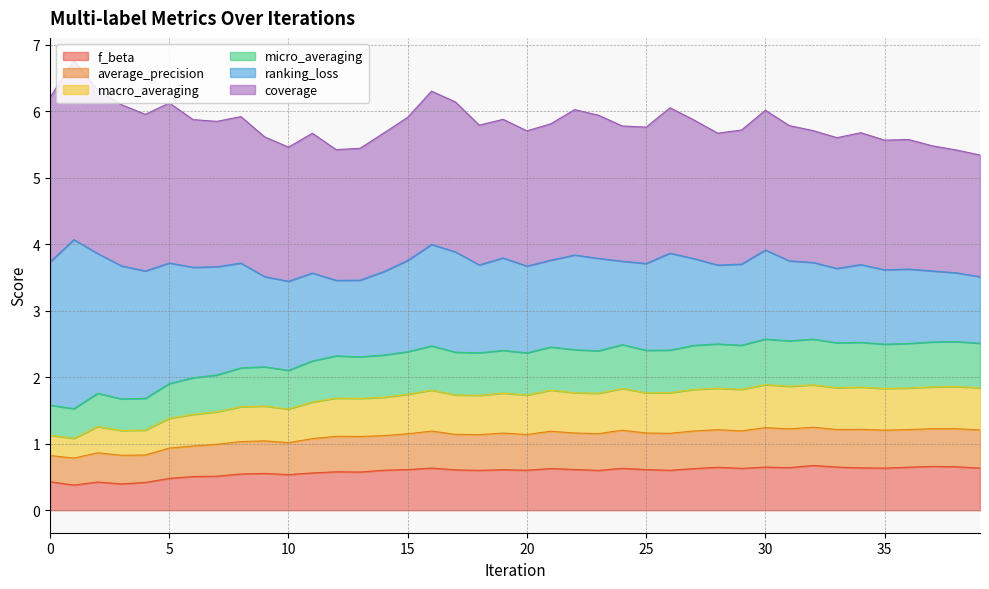

Is it true that macro_averaging equals 1.7 at 15?

True